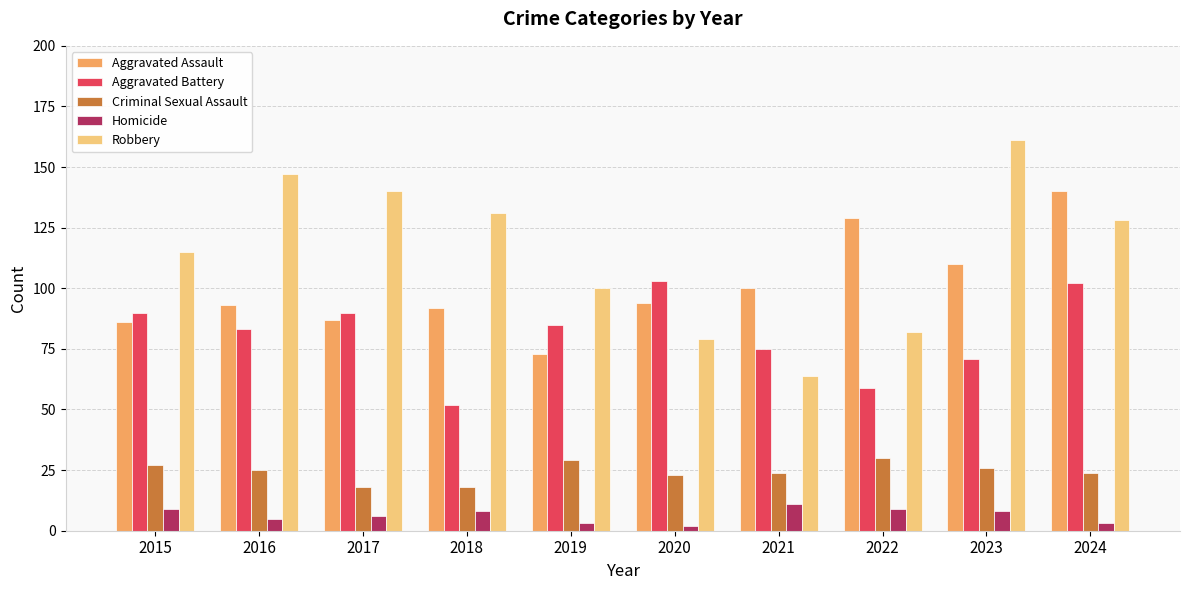

At how many categories does at least one series exceed 8?

10